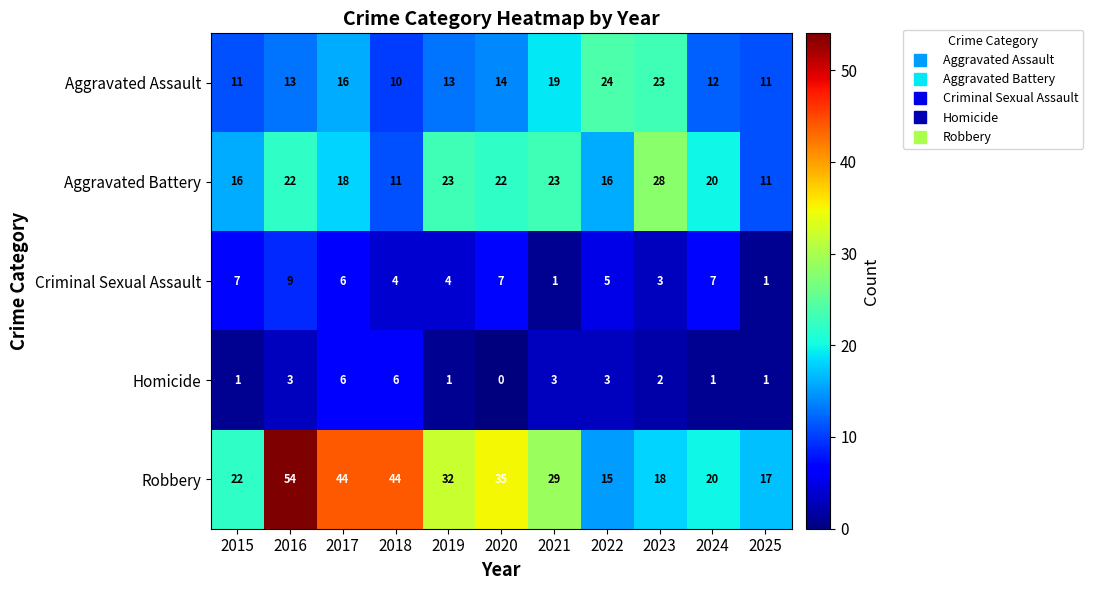

List the series in order of their peak value, highest first.

Robbery, Aggravated Battery, Aggravated Assault, Criminal Sexual Assault, Homicide